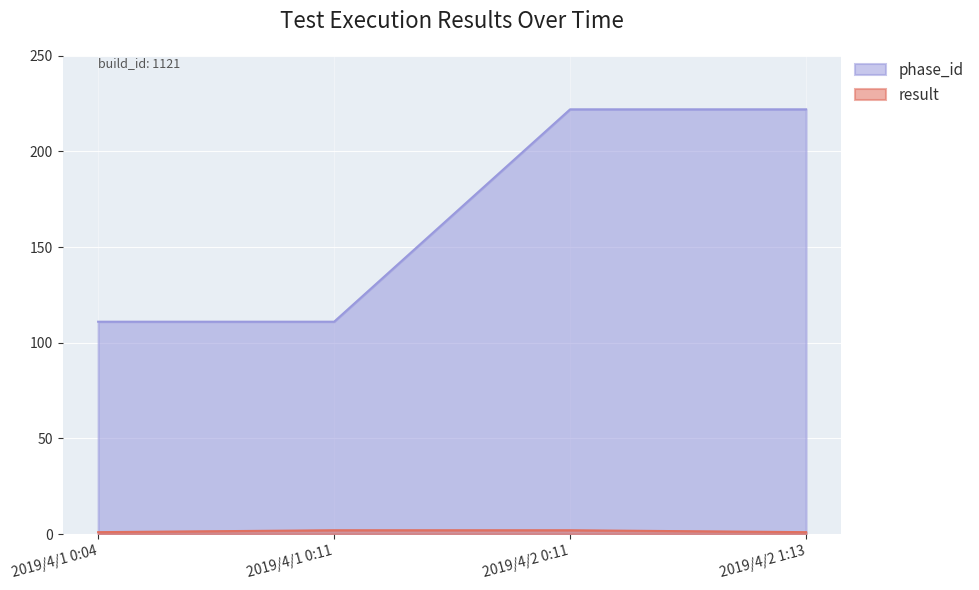

What is the maximum value for phase_id?

222